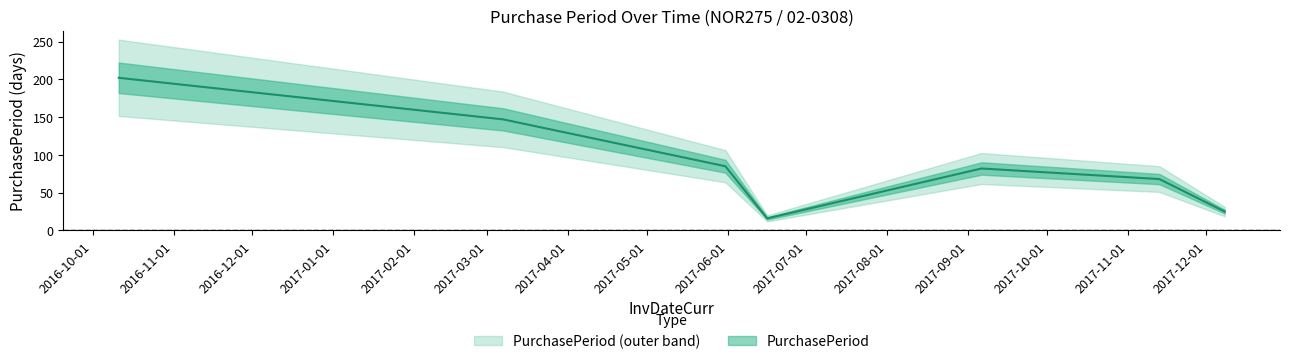

How many lines are shown in the chart?

1